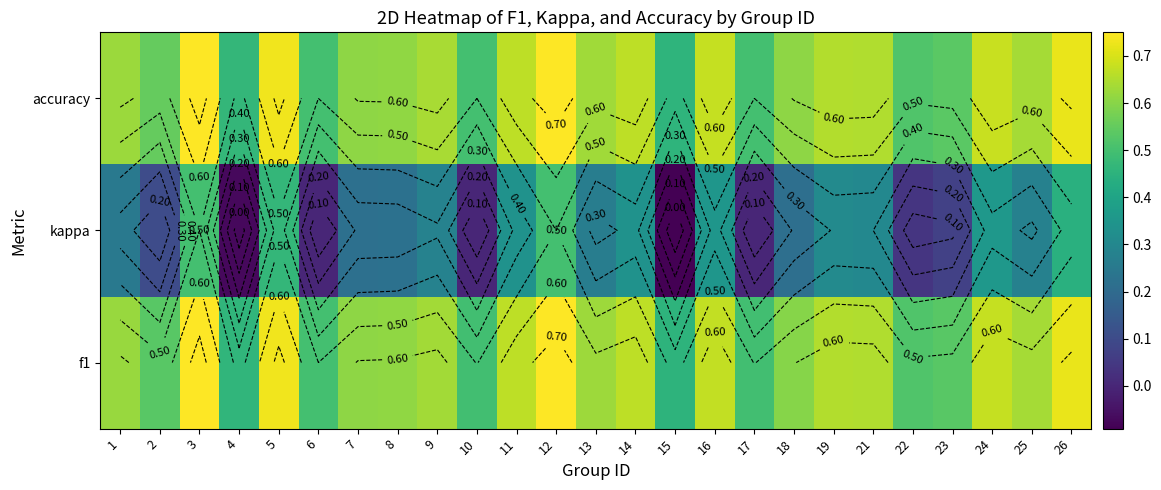

True or false: accuracy has a value of 0.6 at 8.

True